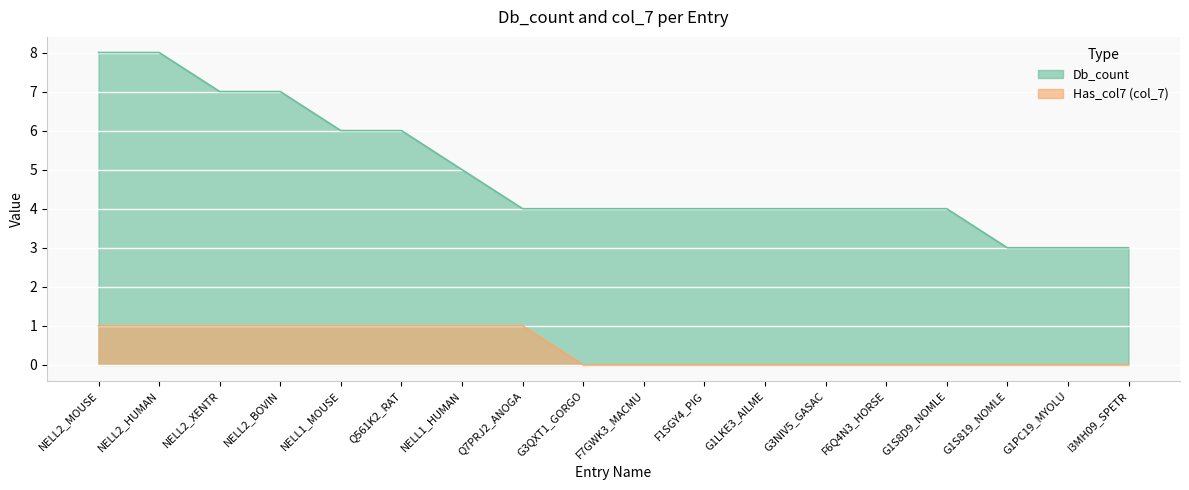

Between G1S8D9_NOMLE and NELL1_HUMAN, which is larger?

NELL1_HUMAN